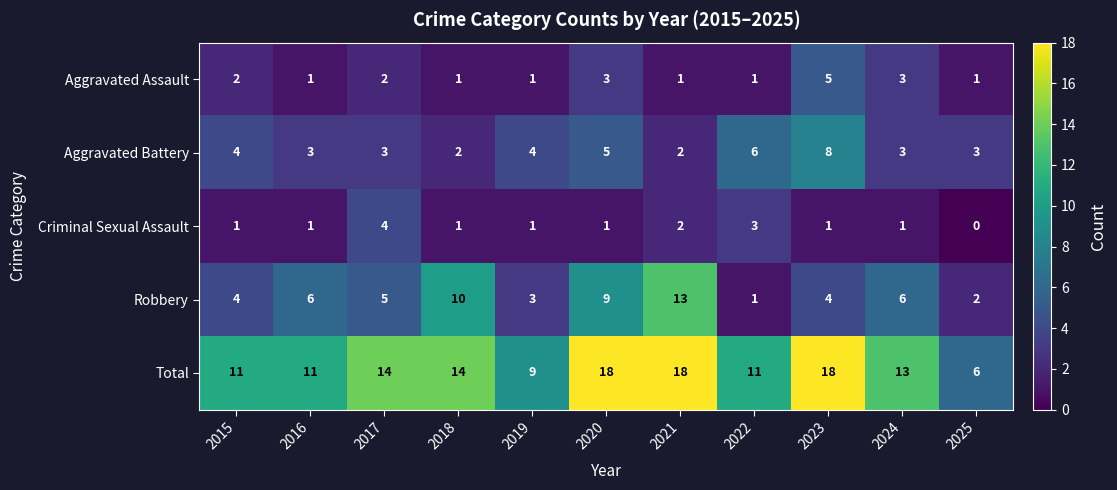

At how many categories does at least one series exceed 10?

9